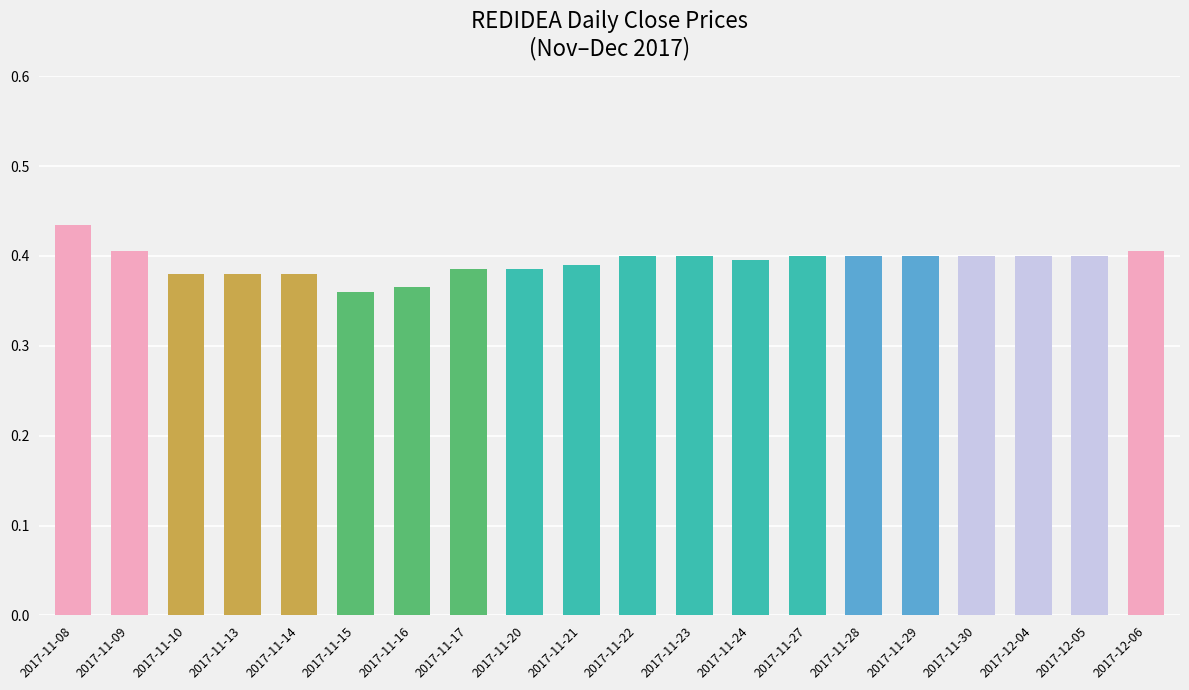

Between 2017-11-09 and 2017-11-28, which is larger?

2017-11-09